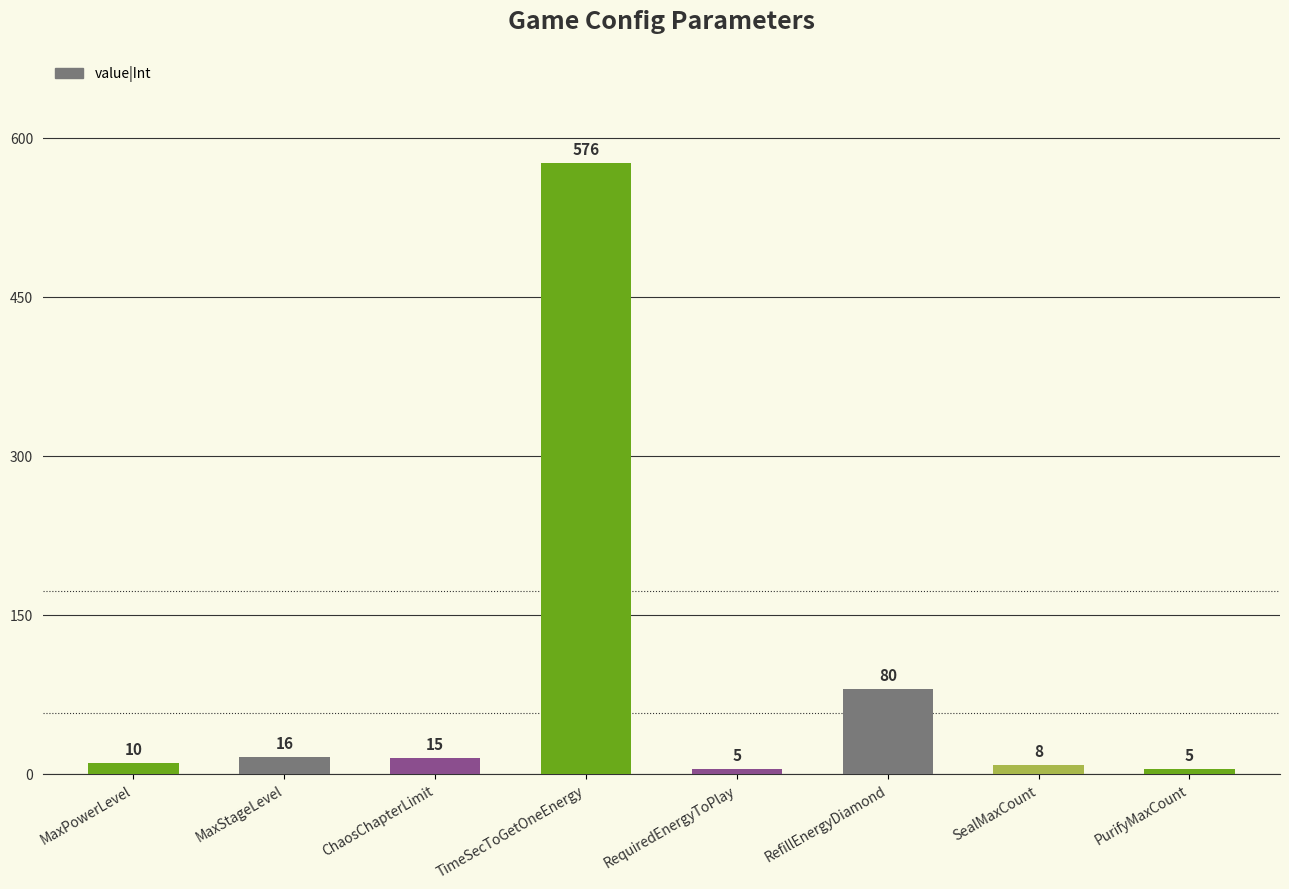

What is the label of the 1st bar from the right?

PurifyMaxCount